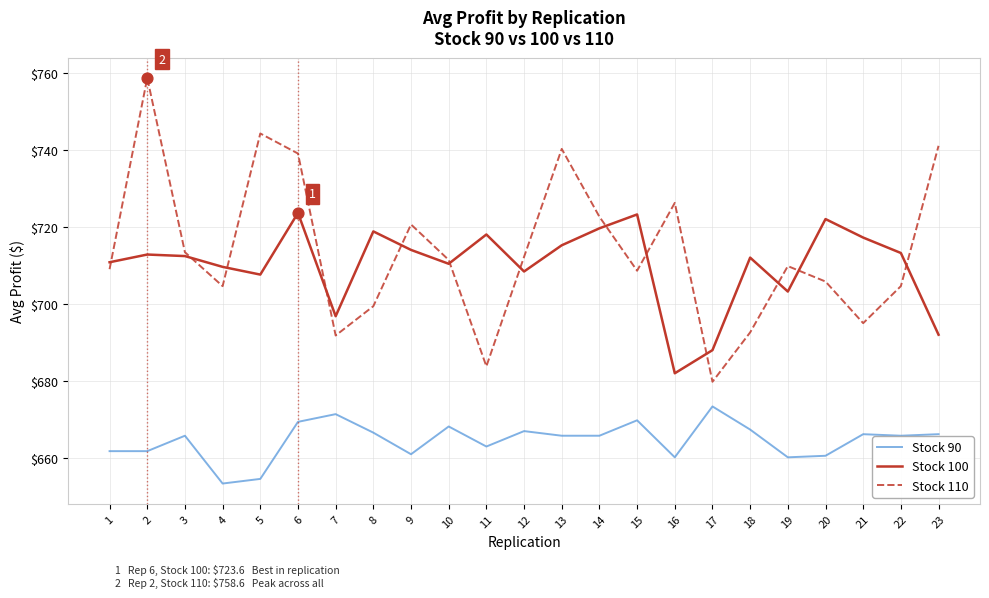

Which series has the largest total across all categories?

Stock 110